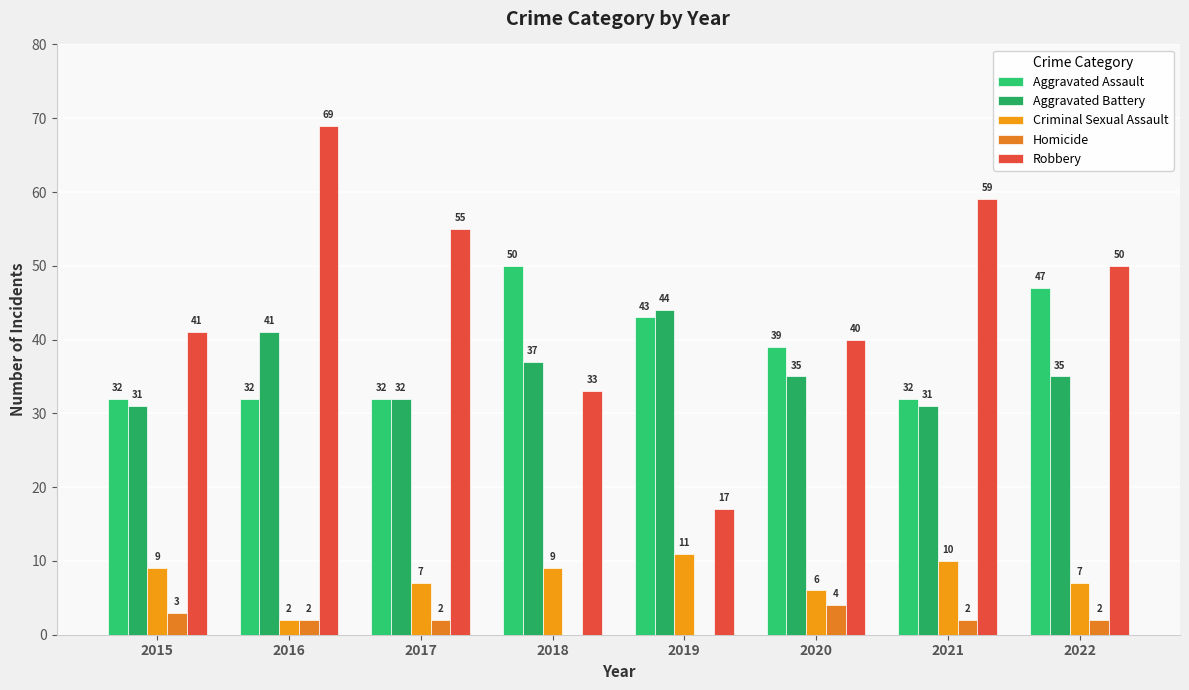

What is the value of the Criminal Sexual Assault bar at the 8th from the left?

7